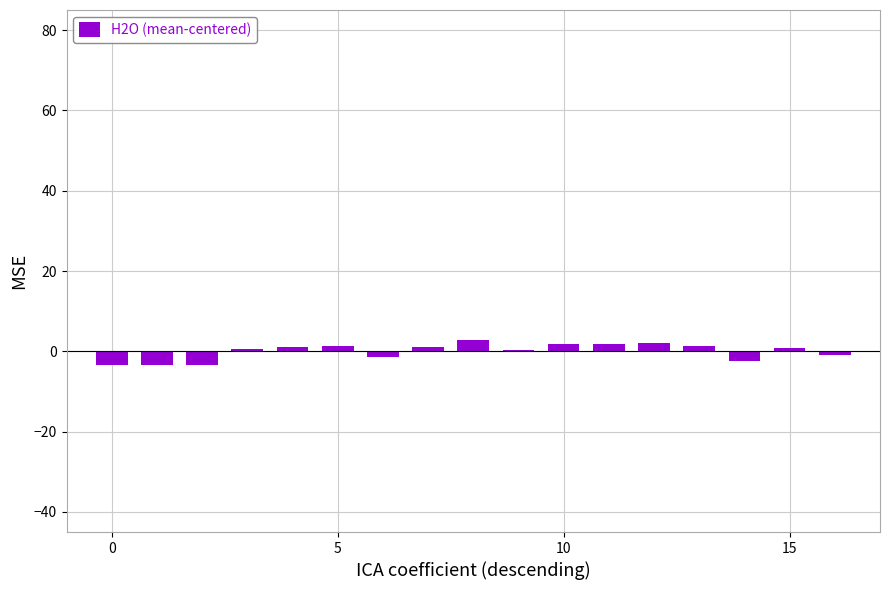

What is the smallest value displayed?

-3.5